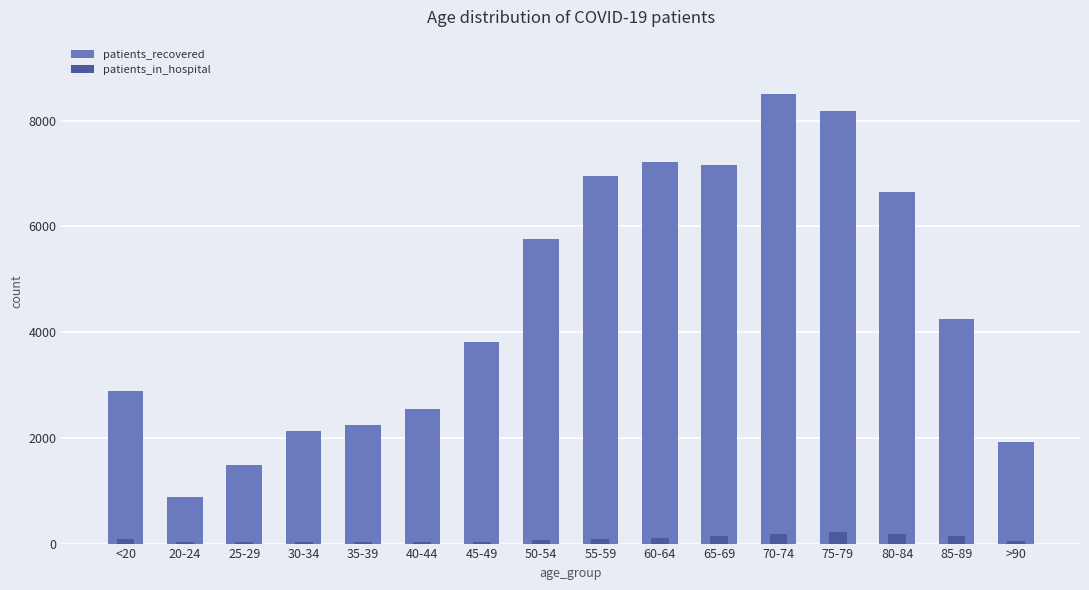

Which category has the lowest value in the patients_in_hospital series?

20-24